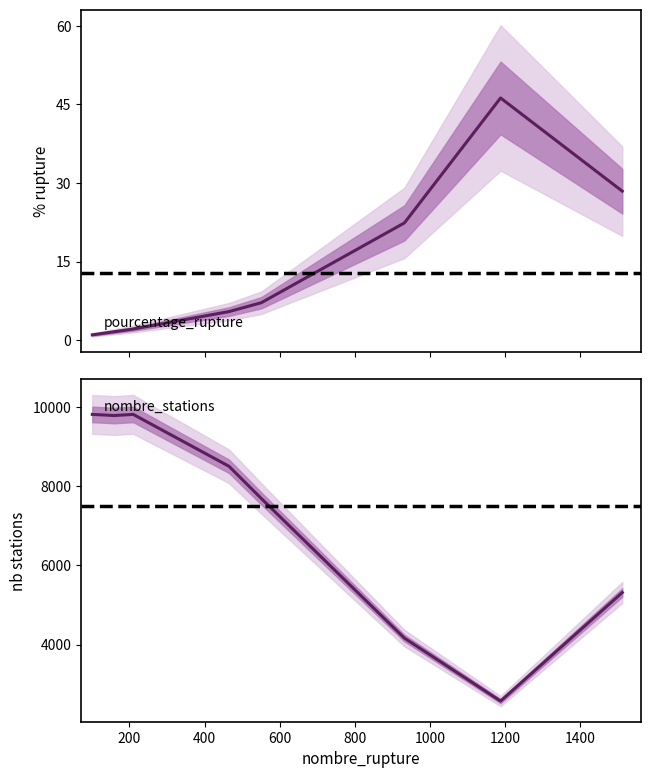

True or false: nombre_stations and pourcentage_rupture cross at least once.

False